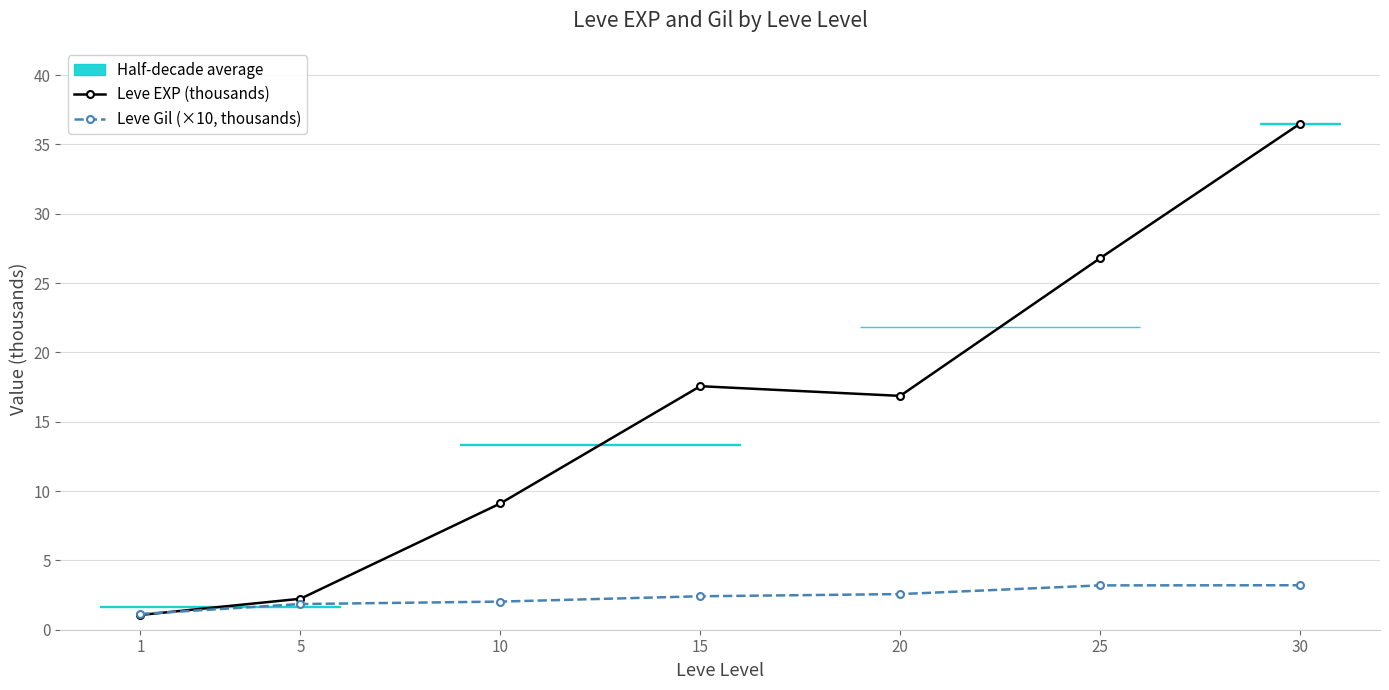

What is the approximate value of Leve Gil (×10, thousands) at 25?

3.2